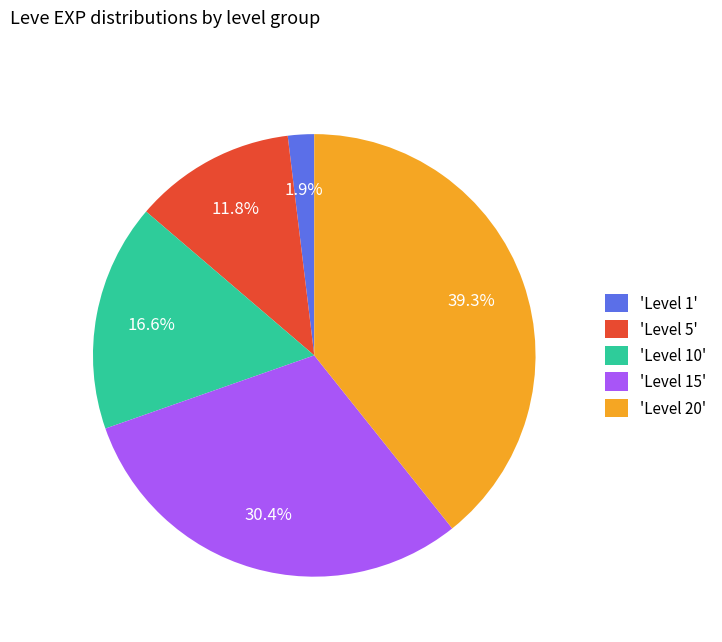

Does any single category account for the majority?

No